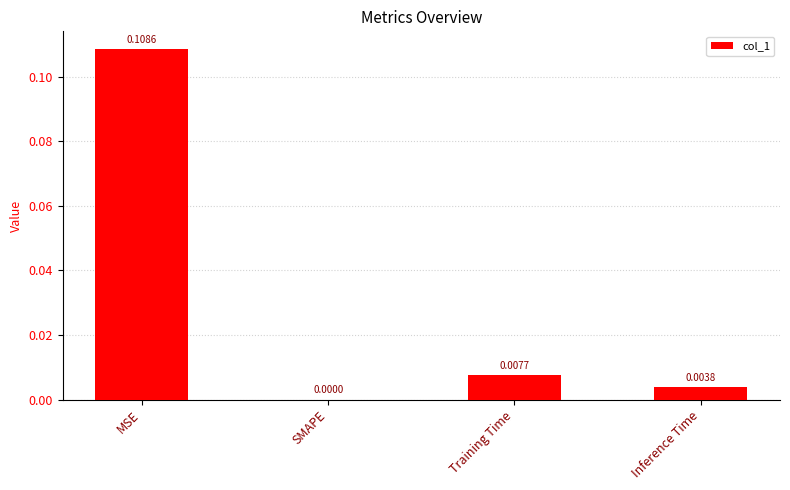

At which label is the value closest to 0?

SMAPE